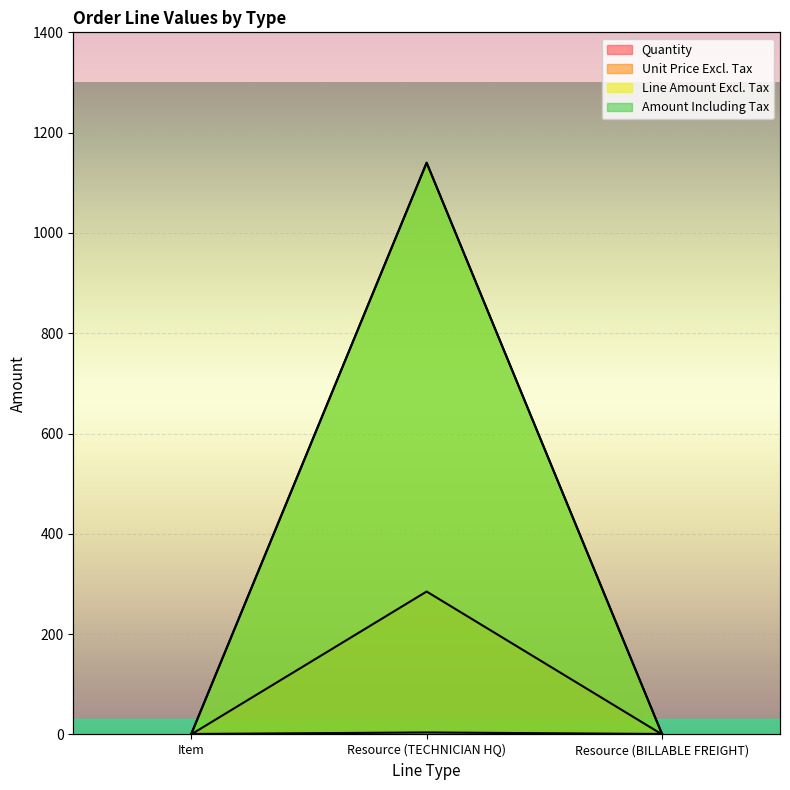

Count the number of data series in this chart.

4